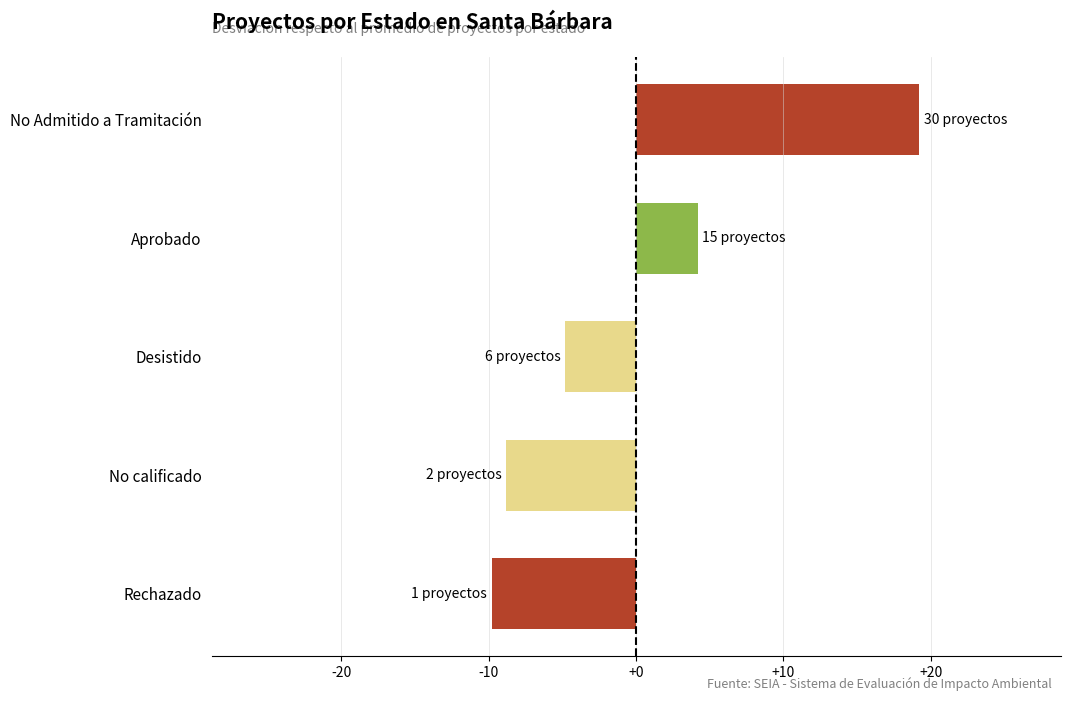

What is the change in value from Rechazado to No Admitido a Tramitación?

+29.0